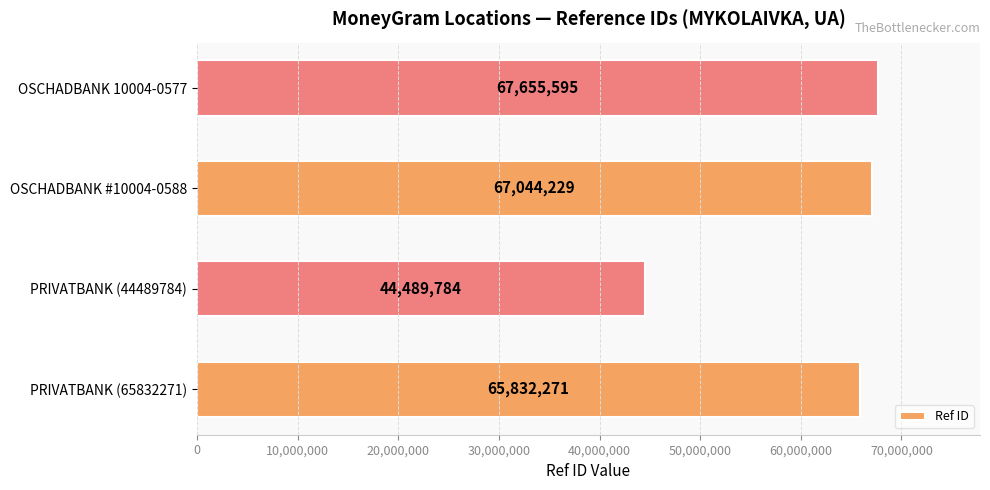

Reading bottom to top, list all the values displayed in this chart.

65832271	44489784	67044229	67655595